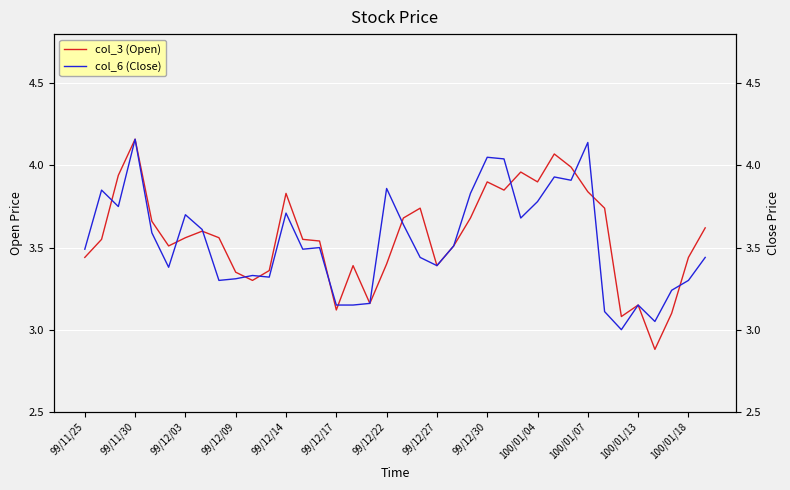

How many lines are shown in the chart?

2